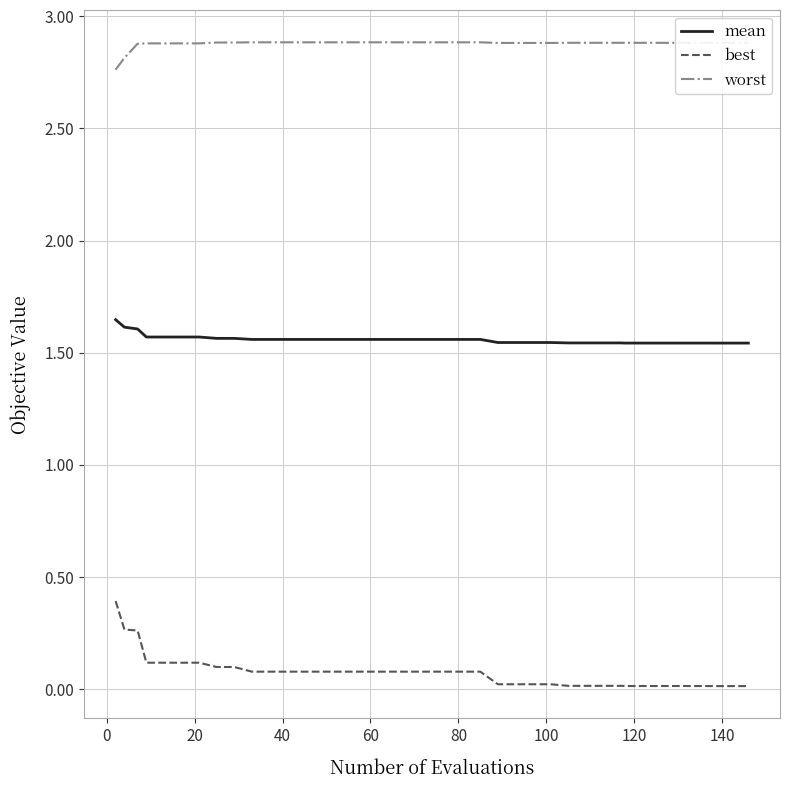

True or false: best and mean intersect in this chart.

False